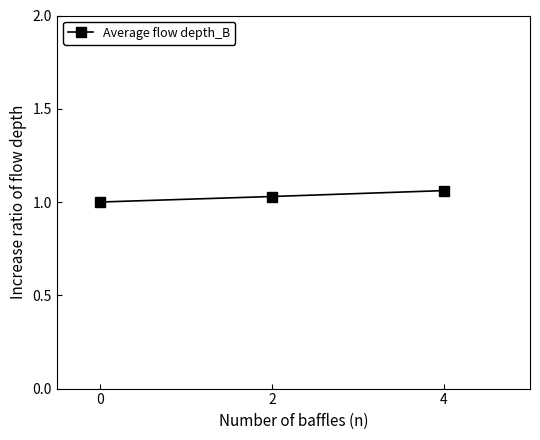

True or false: the data shows 1.4 at 4.

False